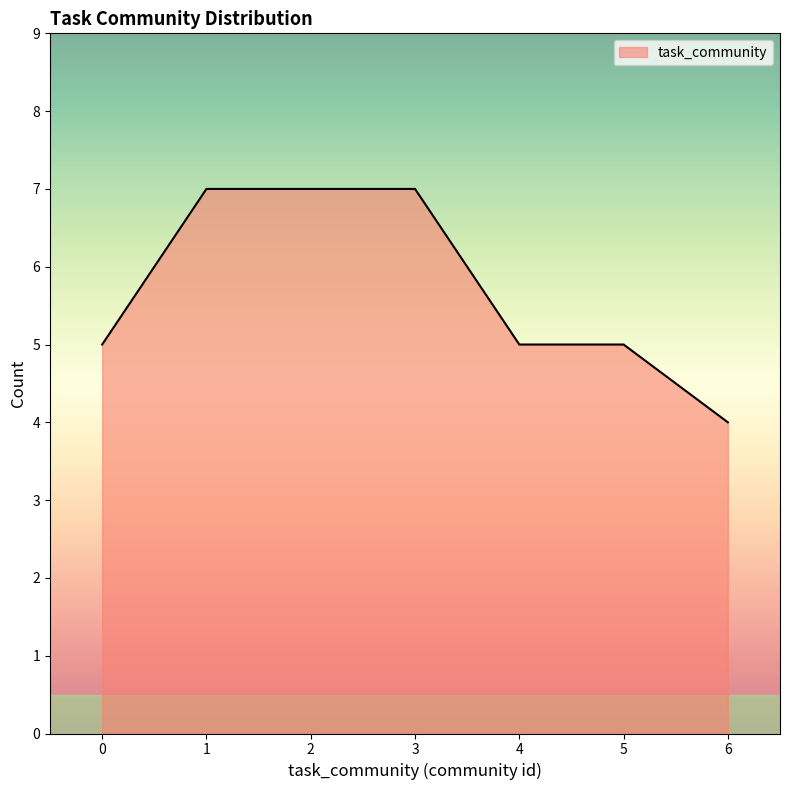

What is the average value?

6